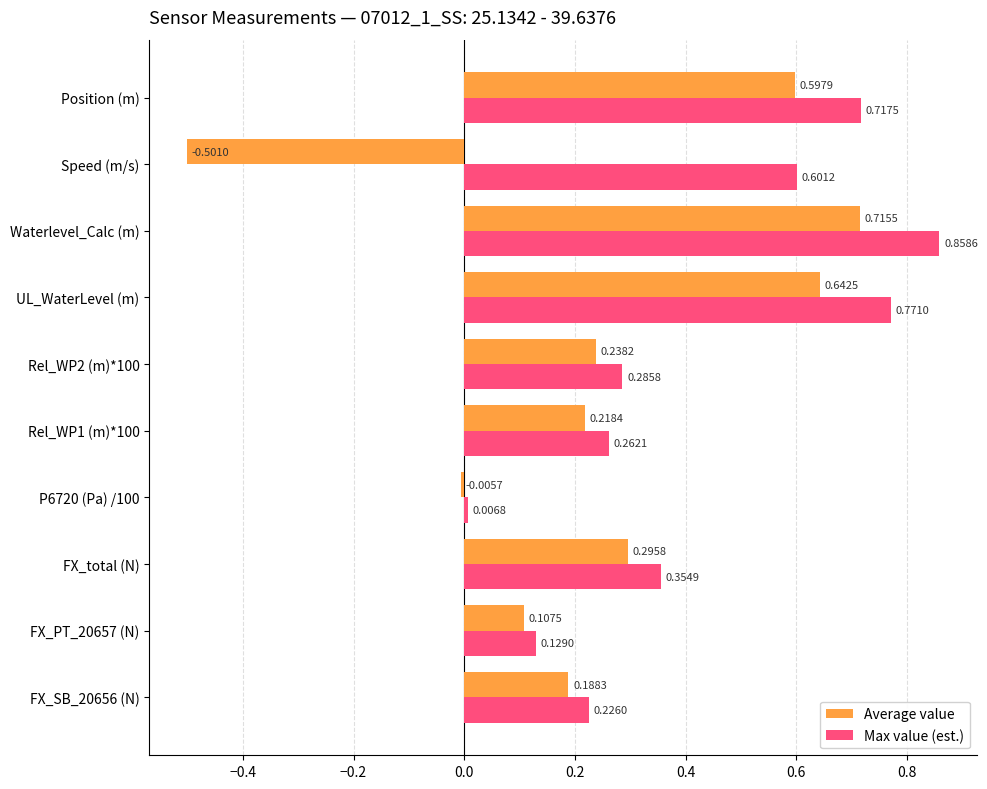

At which category does the chart reach its peak across all series?

Waterlevel_Calc (m)